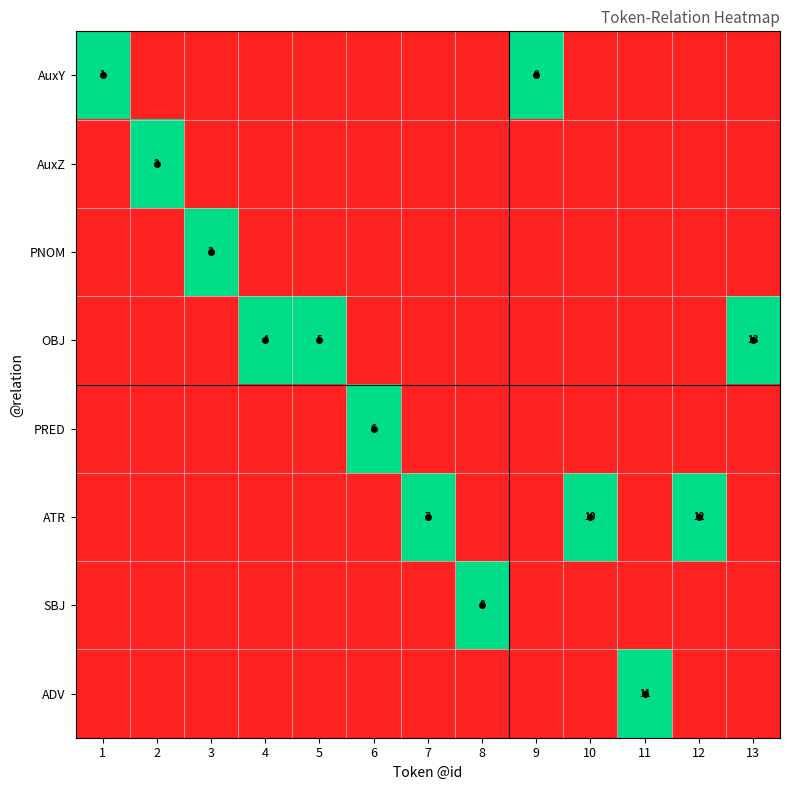

Between 7 and 13, which is larger?

7